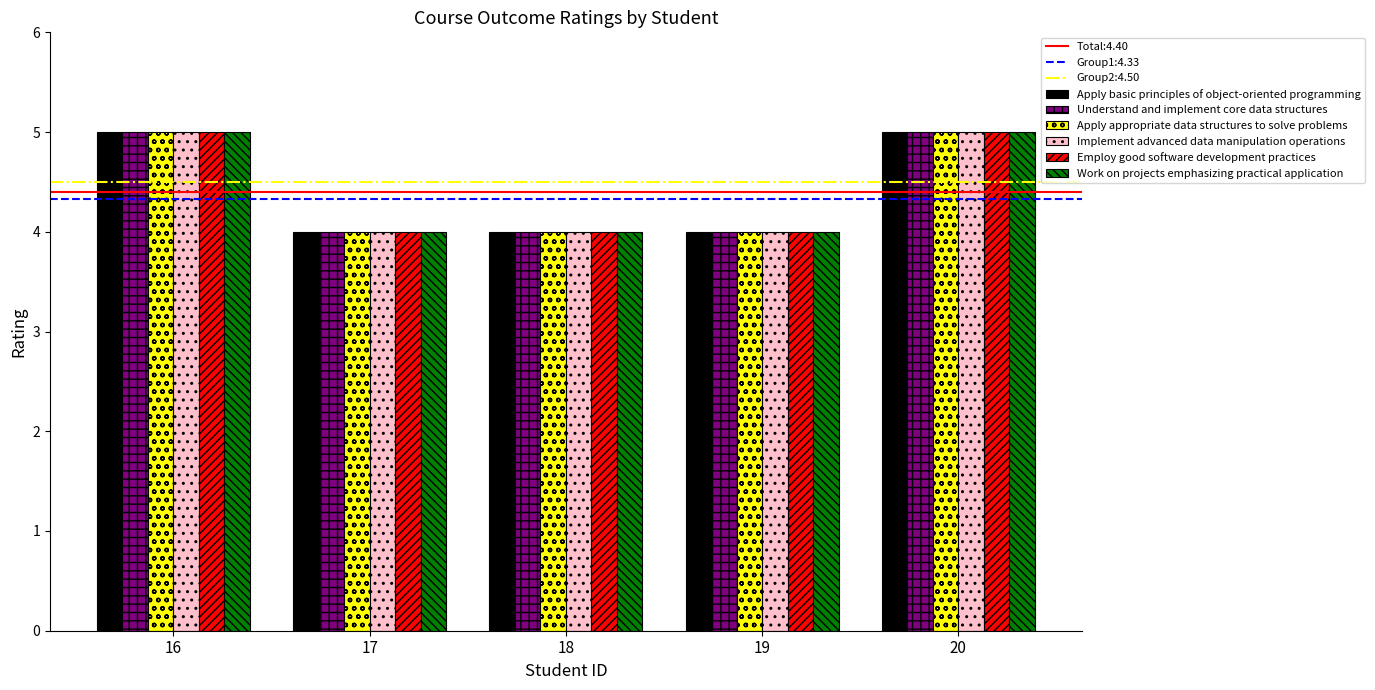

What is the total value across all series at 16?

30